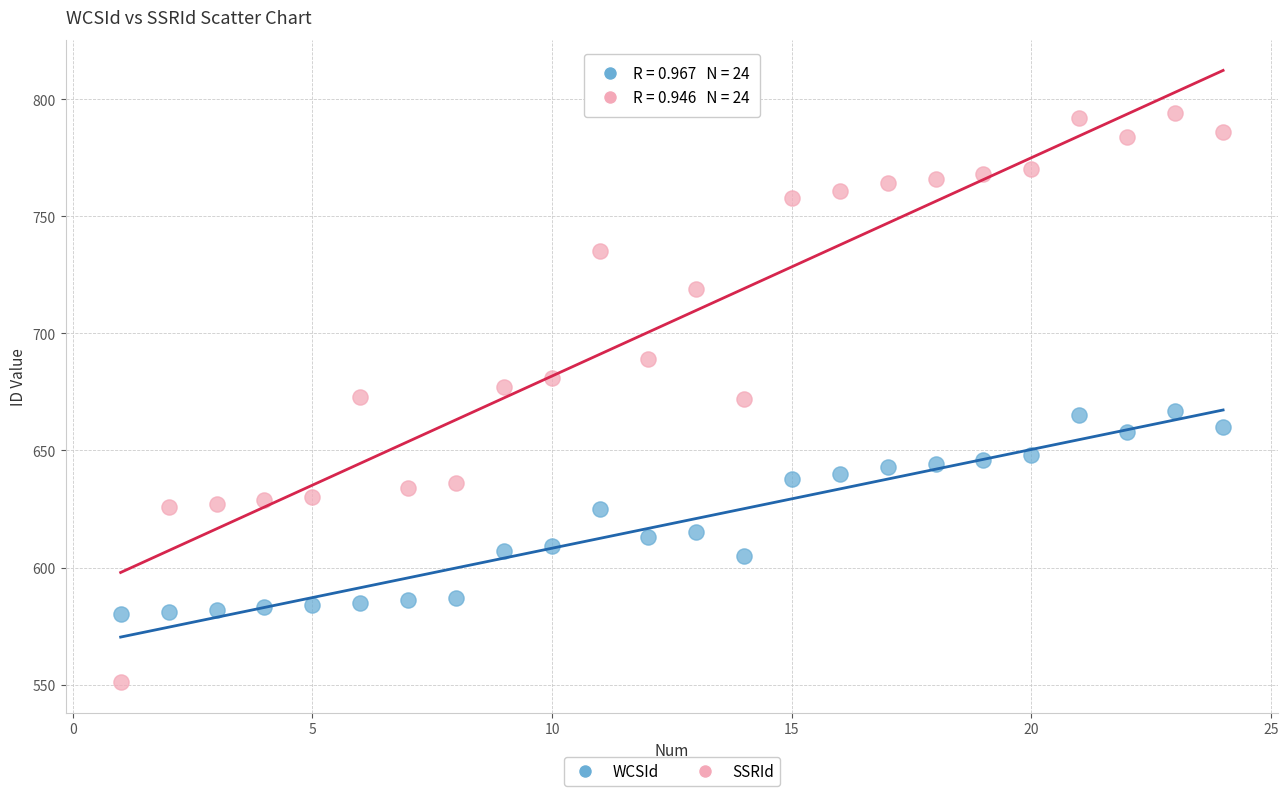

Which series reaches the maximum Y coordinate?

SSRId